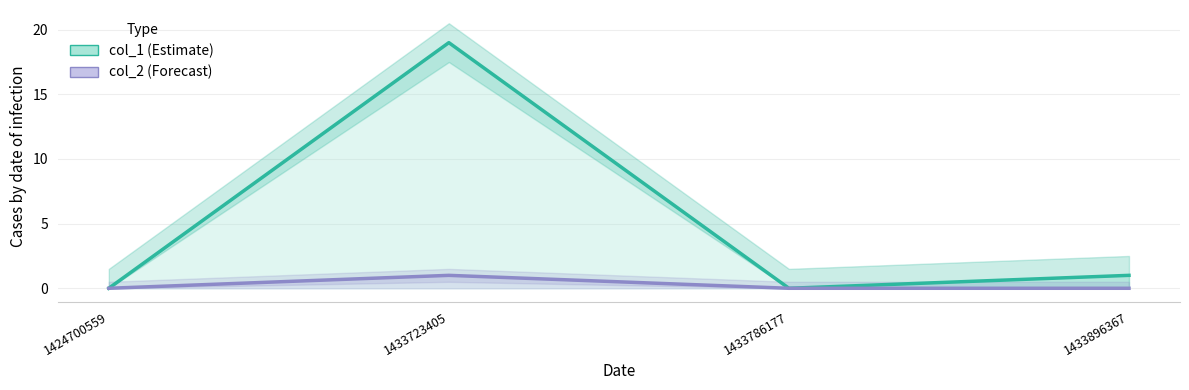

How many lines are shown in the chart?

2